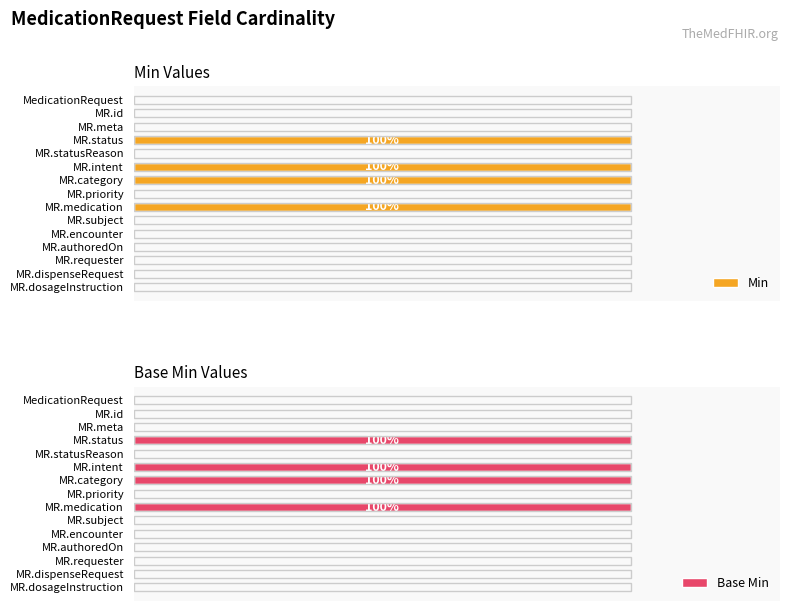

Are the bars grouped side by side (vs. stacked)?

Yes